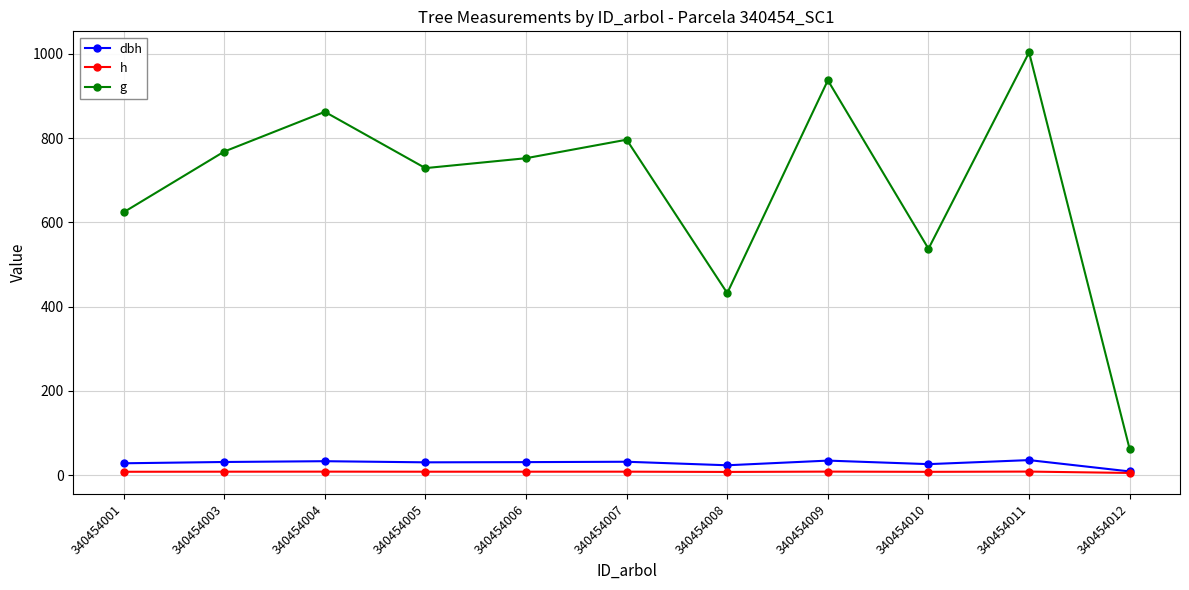

List the series in order of their peak value, lowest first.

h, dbh, g